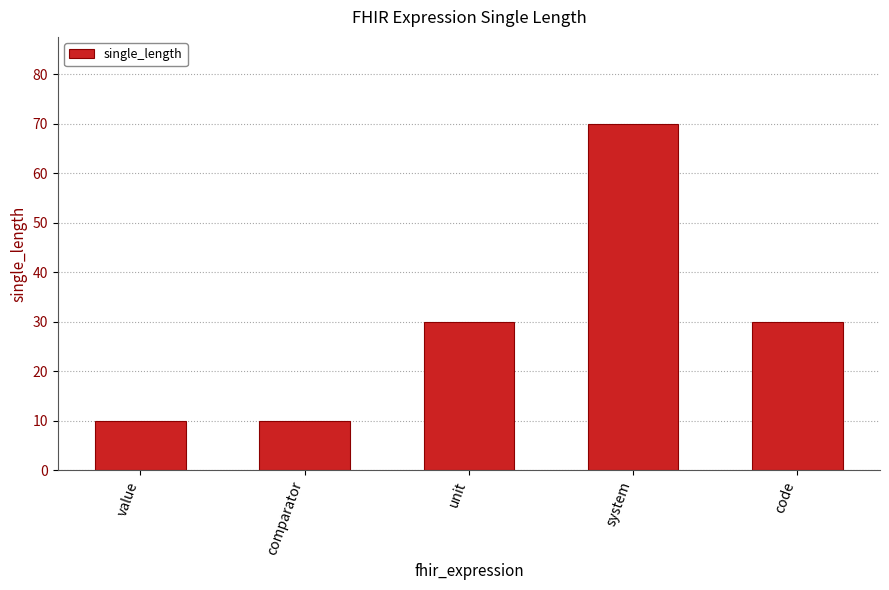

Read the value at comparator.

10